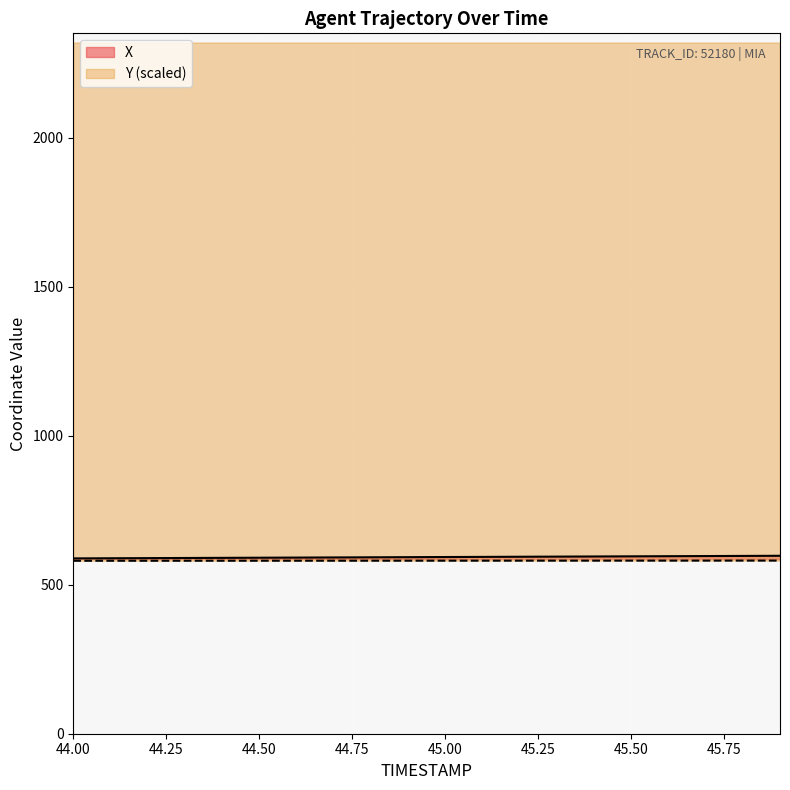

What is the label of the 11th point from the right?

44.9